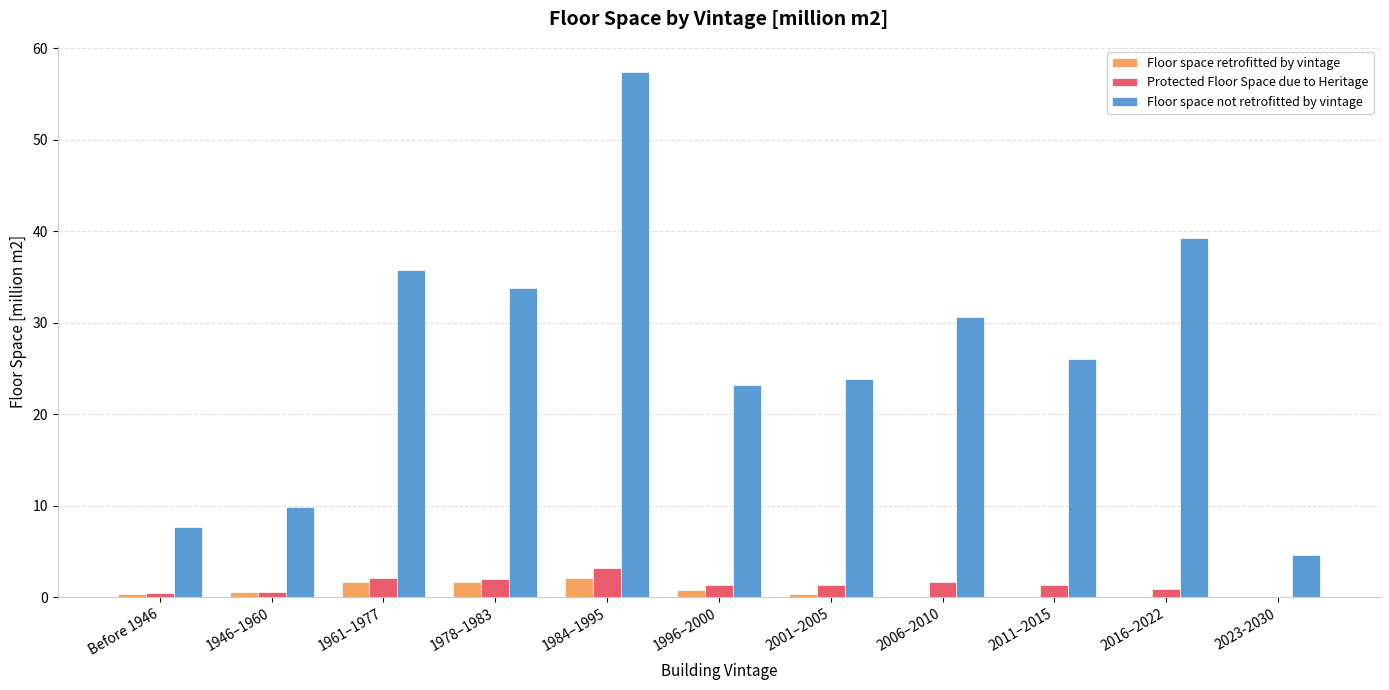

What is the sum of all Floor space retrofitted by vintage values?

7.5